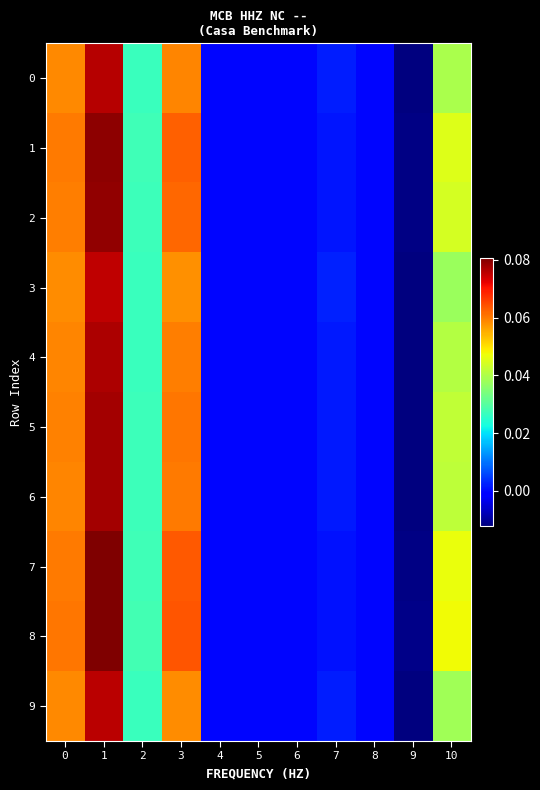

Rank the series by their maximum value, from highest to lowest.

8, 7, 1, 2, 5, 6, 4, 0, 9, 3